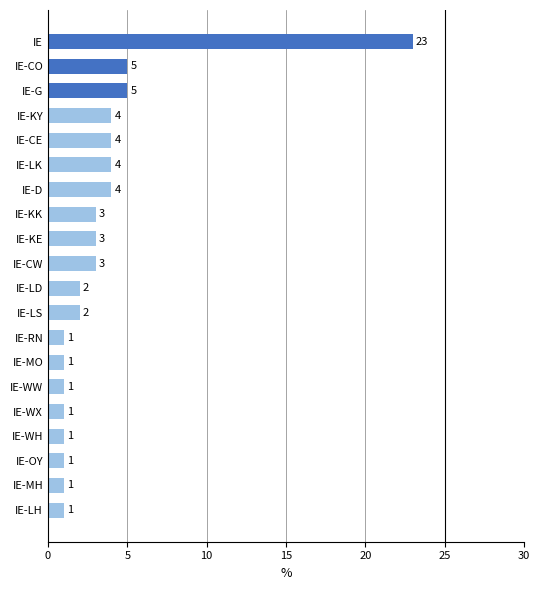

What is the change in value from IE-CW to IE-CO?

+2